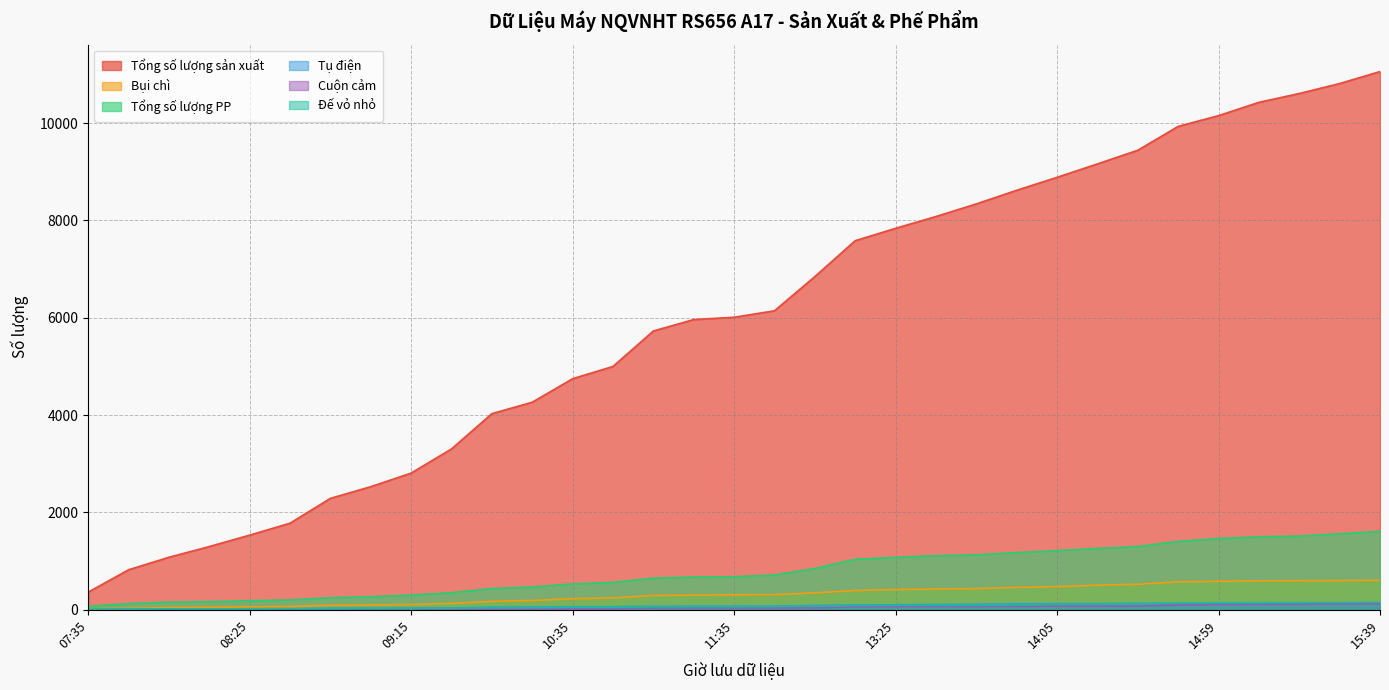

What is the value of the Cuộn cảm point at the 29th from the left?

107